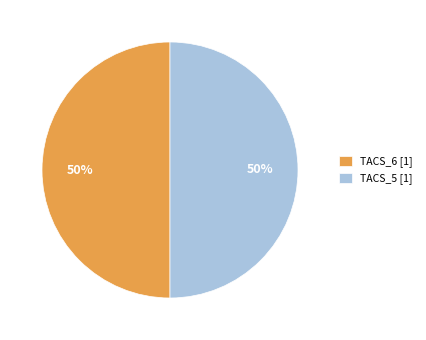

To the nearest percent, what portion does TACS_6 [1] represent?

50%